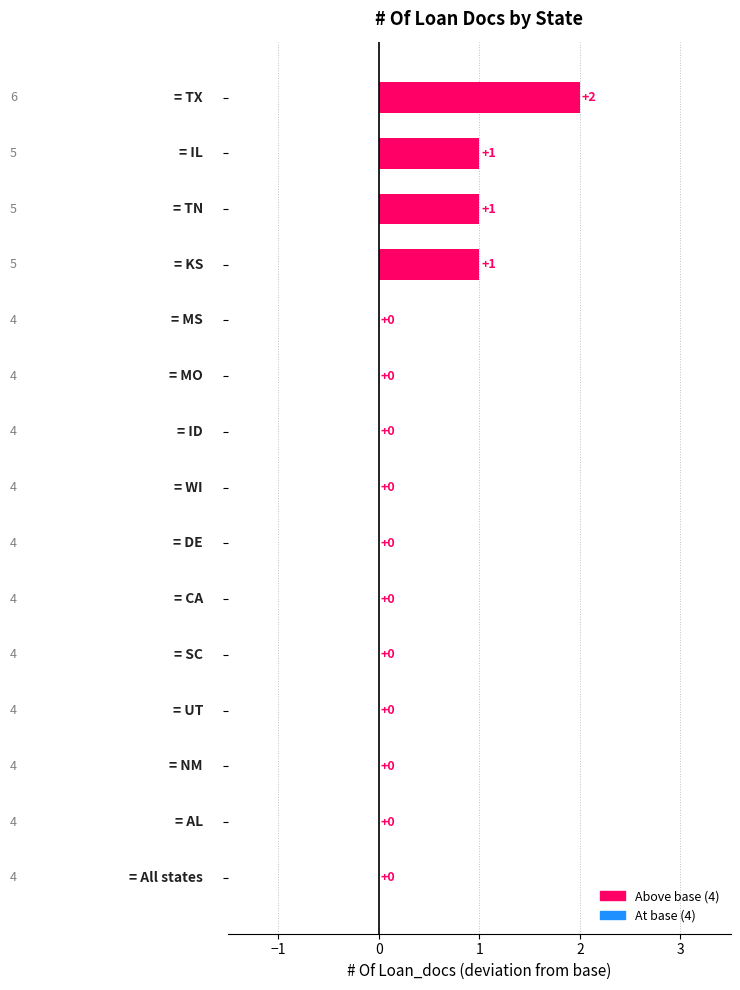

How many values are between 0 and 1?

14